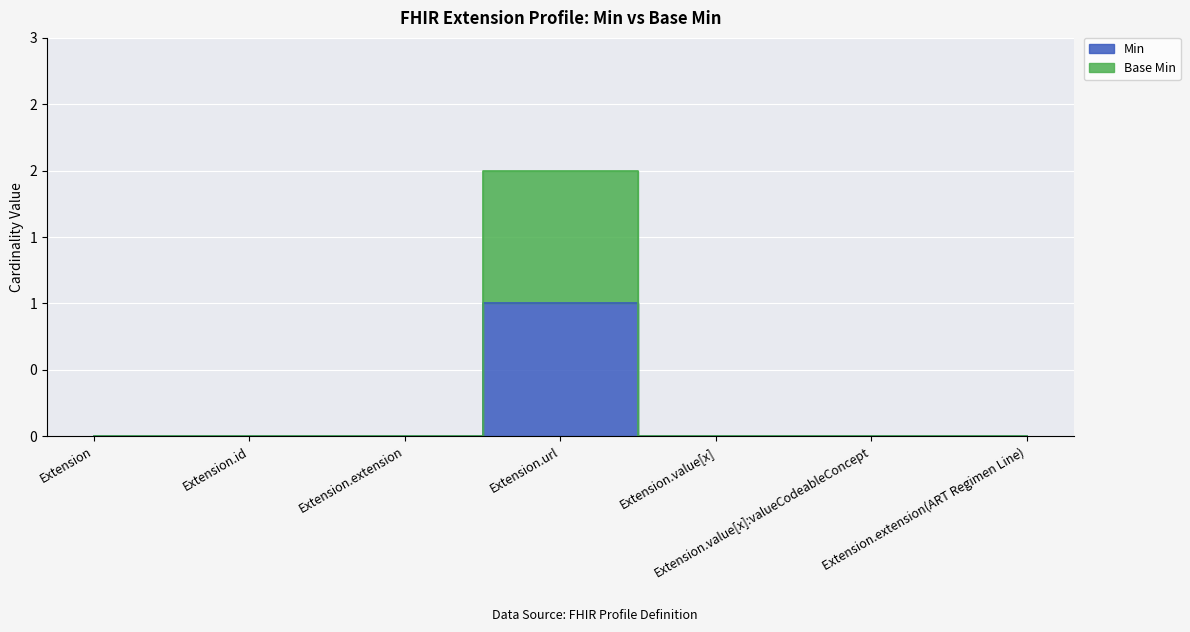

How many lines are shown in the chart?

2